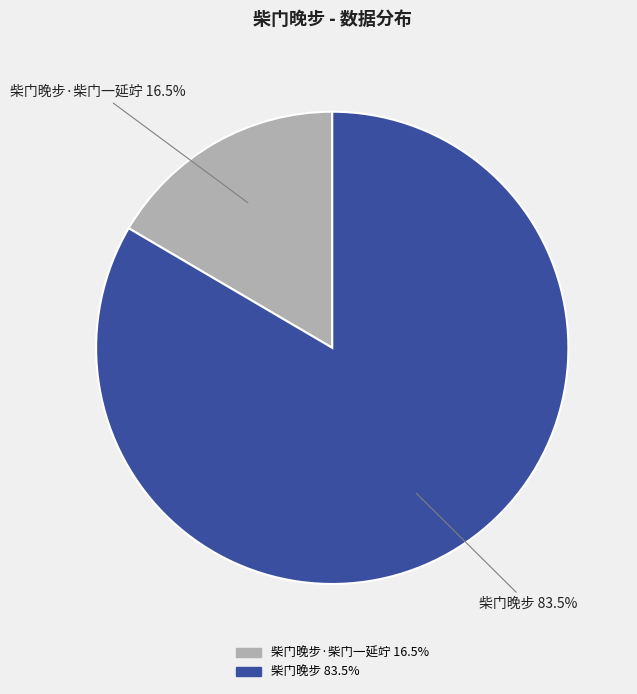

Does any single category account for the majority?

Yes